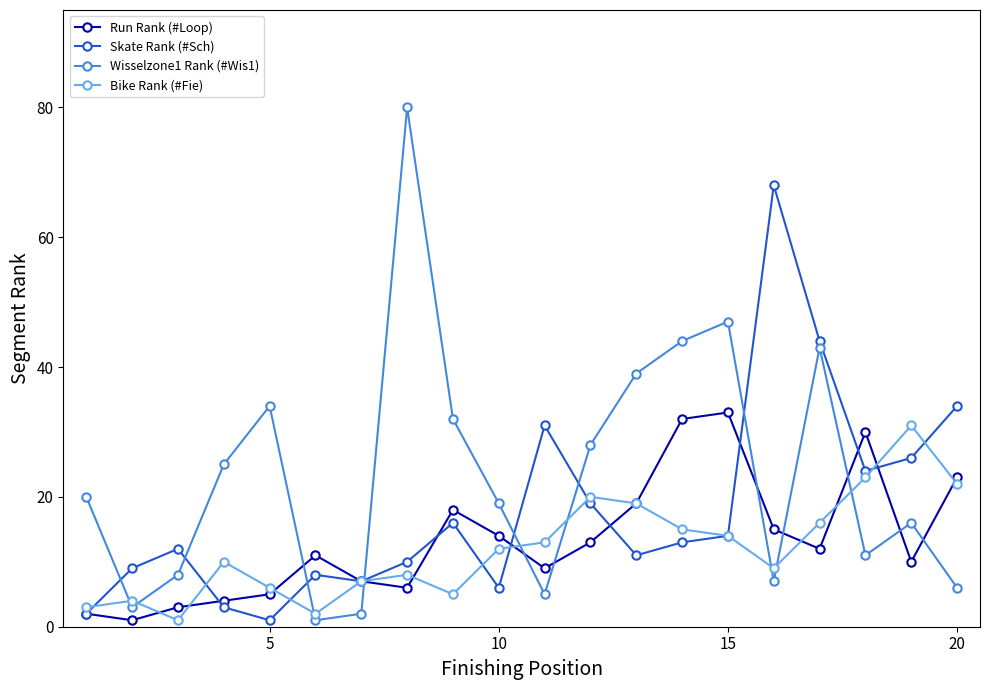

At how many categories does at least one series exceed 27?

13